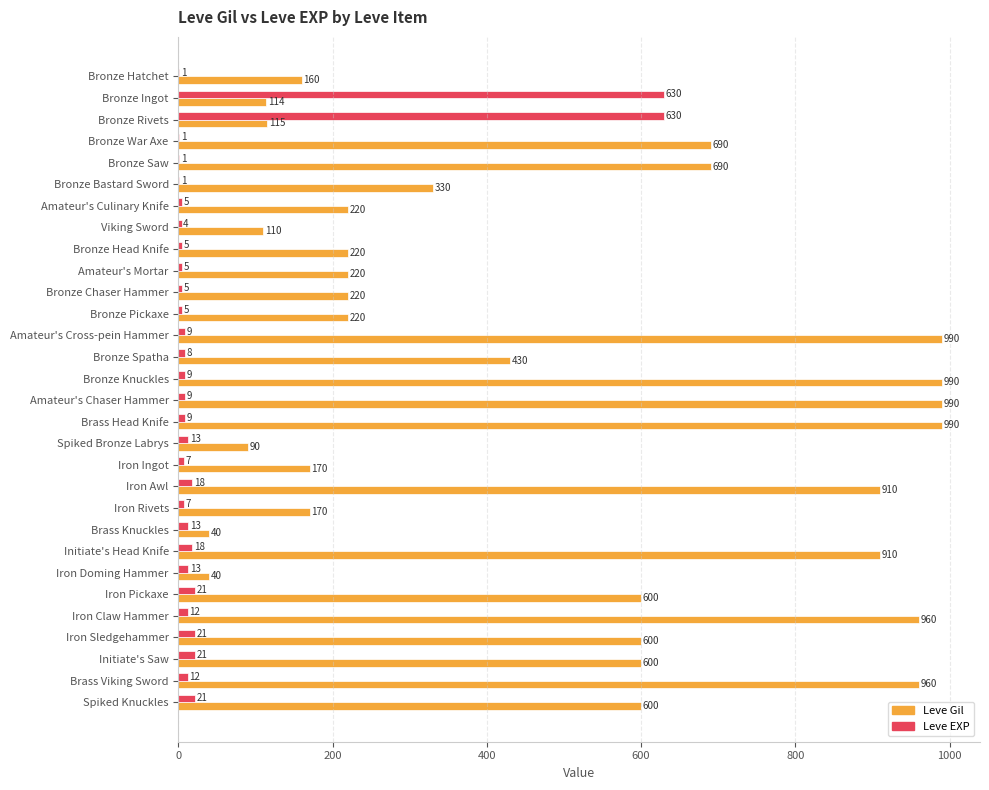

How many data points does each series have?

30